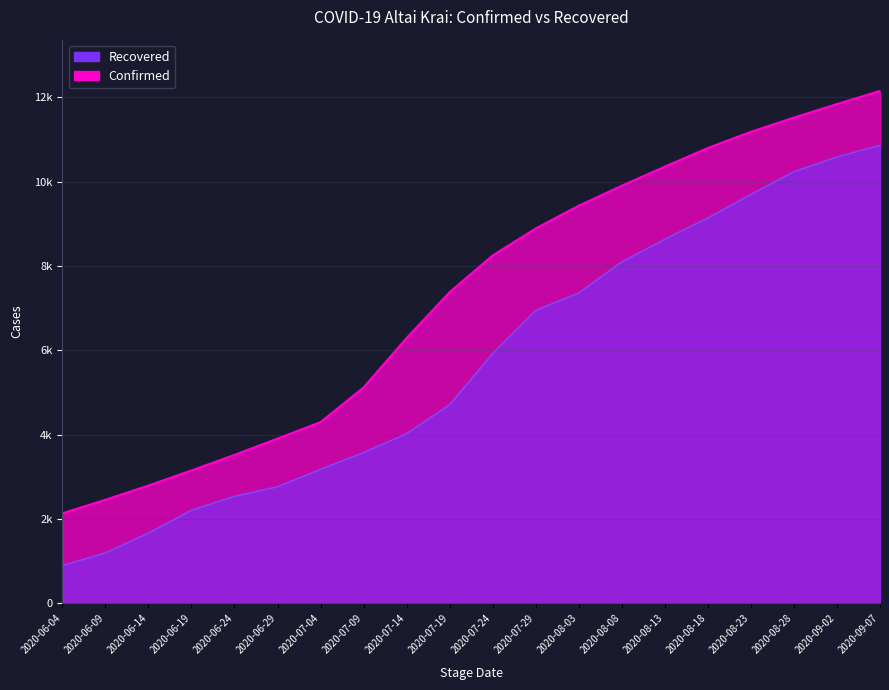

Does the chart display data point markers on the line(s)?

No